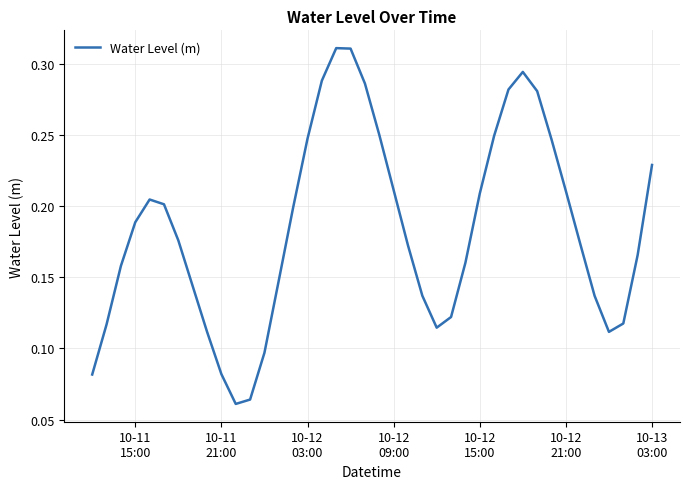

Reading left to right, what are all the values shown in this chart?

0.1	0.1	0.2	0.2	0.2	0.2	0.2	0.1	0.1	0.1	0.1	0.1	0.1	0.1	0.2	0.2	0.3	0.3	0.3	0.3	0.2	0.2	0.2	0.1	0.1	0.1	0.2	0.2	0.2	0.3	0.3	0.3	0.2	0.2	0.2	0.1	0.1	0.1	0.2	0.2